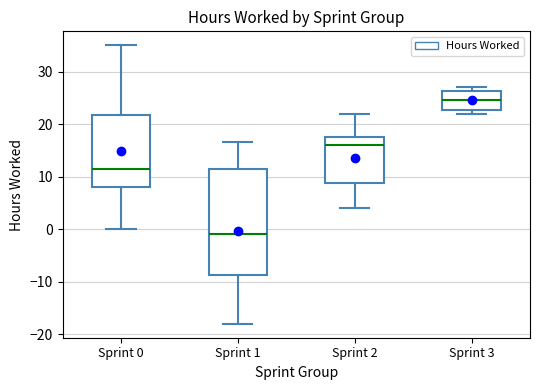

Which box is the tallest, from its lower edge to its upper edge?

Sprint 1